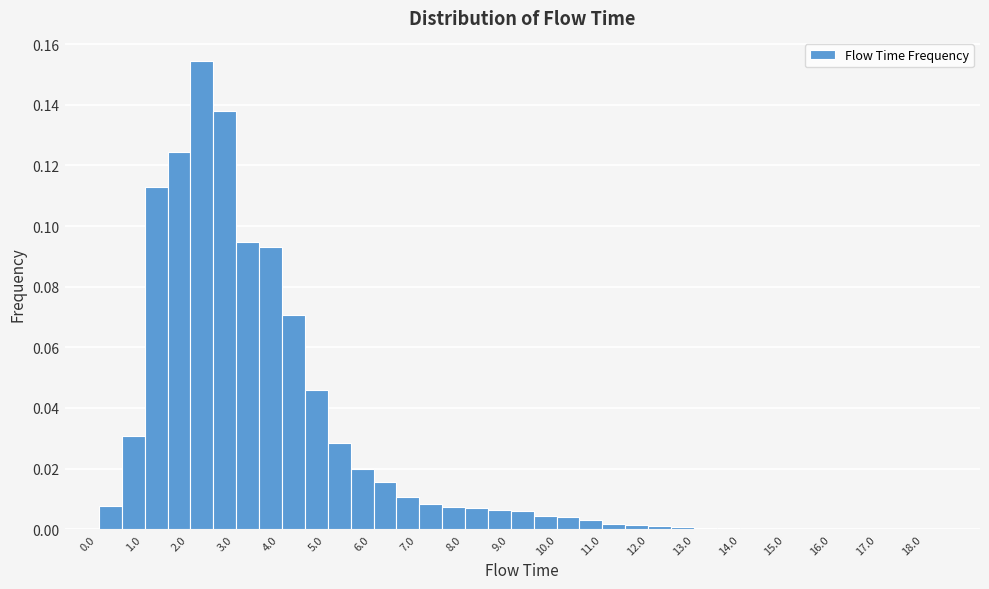

Reading left to right, list every bar in this chart as the range it spans on the x-axis followed by its height. Neither the bar edges nor the heights are printed on the chart, so give them approximately, as read against the axes.

-0.25 to 0.25: 0
0.25 to 0.75: 0.008
0.75 to 1.25: 0.030
1.25 to 1.75: 0.112
1.75 to 2.25: 0.124
2.25 to 2.75: 0.154
2.75 to 3.25: 0.138
3.25 to 3.75: 0.094
3.75 to 4.25: 0.094
4.25 to 4.75: 0.070
4.75 to 5.25: 0.046
5.25 to 5.75: 0.028
5.75 to 6.25: 0.020
6.25 to 6.75: 0.016
6.75 to 7.25: 0.010
7.25 to 7.75: 0.008
7.75 to 8.25: 0.008
8.25 to 8.75: 0.006
8.75 to 9.25: 0.006
9.25 to 9.75: 0.006
9.75 to 10.25: 0.004
10.25 to 10.75: 0.004
10.75 to 11.25: 0.002
11.25 to 11.75: under 0.002
11.75 to 12.25: under 0.002
12.25 to 12.75: under 0.002
12.75 to 13.25: under 0.002
13.25 to 13.75: under 0.002
13.75 to 14.25: under 0.002
14.25 to 14.75: under 0.002
14.75 to 15.25: under 0.002
15.25 to 15.75: under 0.002
15.75 to 16.25: under 0.002
16.25 to 16.75: under 0.002
16.75 to 17.25: under 0.002
17.25 to 17.75: under 0.002
17.75 to 18.25: under 0.002
18.25 to 18.75: 0